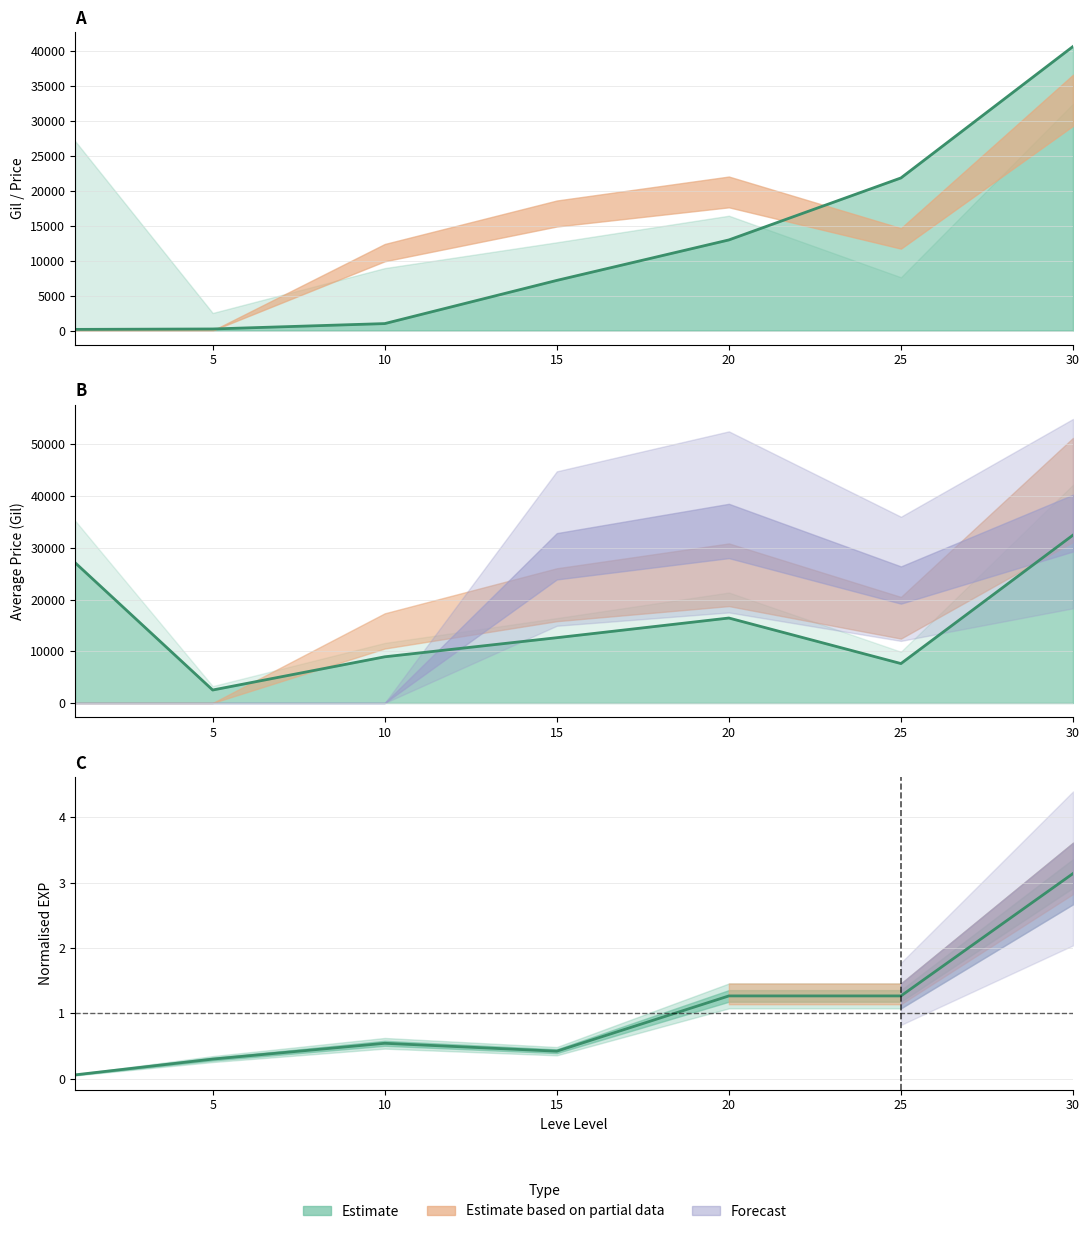

Reading left to right, transcribe all the data shown in this chart.

Leve Gil: 1=160.0	5=220.0	10=990.0	15=7170.0	20=12960.0	25=21830.0	30=40640.0
Leve EXP: 1=0.1	5=0.3	10=0.5	15=0.4	20=1.3	25=1.3	30=3.1
currentAveragePrice: 1=27128.0	5=2507.0	10=8928.0	15=12620.0	20=16423.0	25=7621.0	30=32450.0